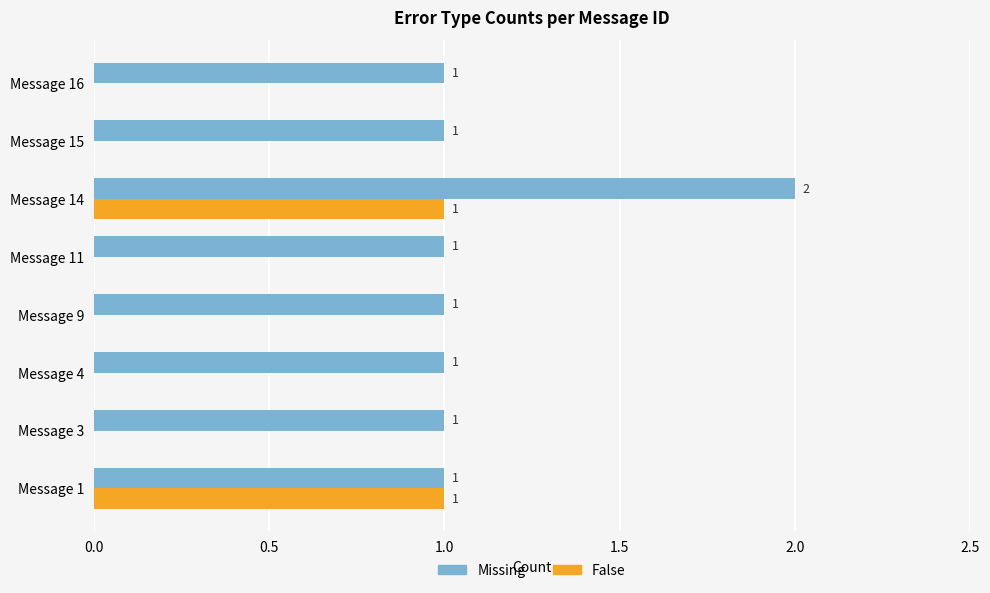

Is the value of Missing at Message 16 greater than the value of False at Message 4?

Yes